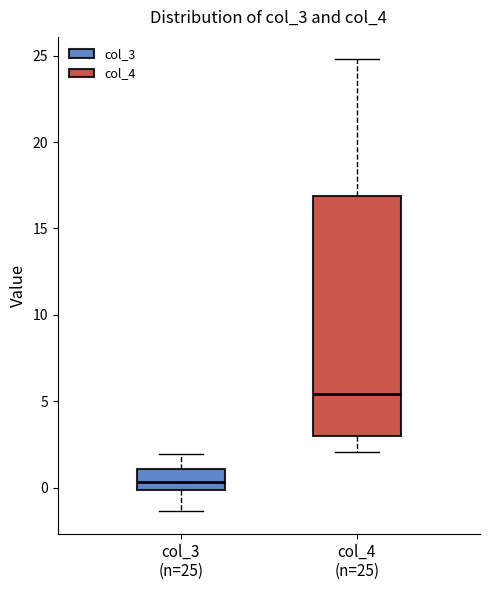

Which box is the tallest, from its lower edge to its upper edge?

col_4 (n=25)